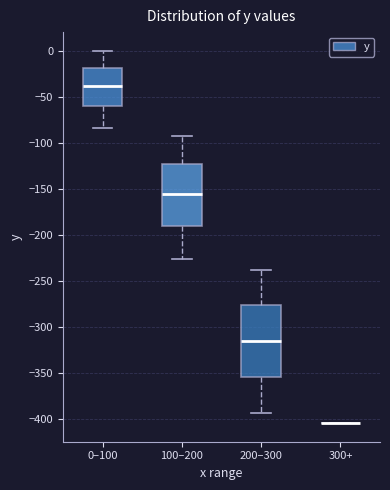

Reading left to right, transcribe this box plot: for each box, give where its median line is, the range the box spans, and where its two whiskers end, as read against the y-axis. The values are not printed on the chart, so give them approximately, as read against the axis.

0–100: median -40, box -60 to -20, whiskers -85 to 0
100–200: median -155, box -190 to -125, whiskers -225 to -95
200–300: median -315, box -355 to -275, whiskers -395 to -240
300+: box collapsed to a line at -405, whiskers -405 to -405